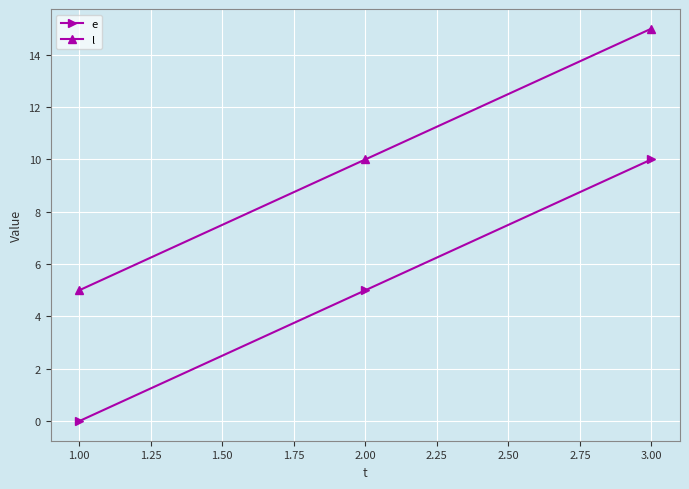

Is it true that l equals 5 at 1.00?

True